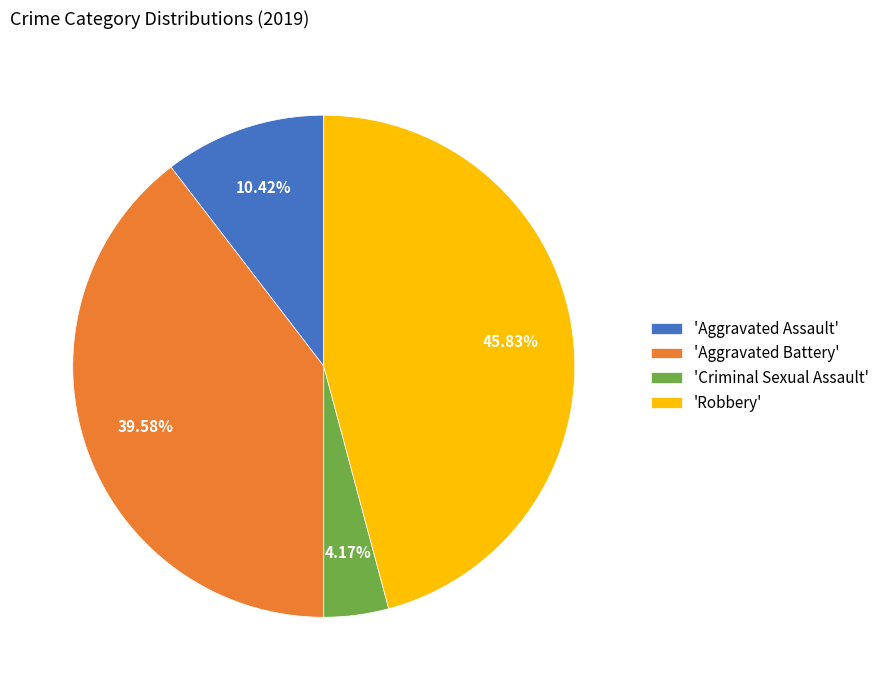

What is the smallest slice in the pie chart?

'Criminal Sexual Assault'